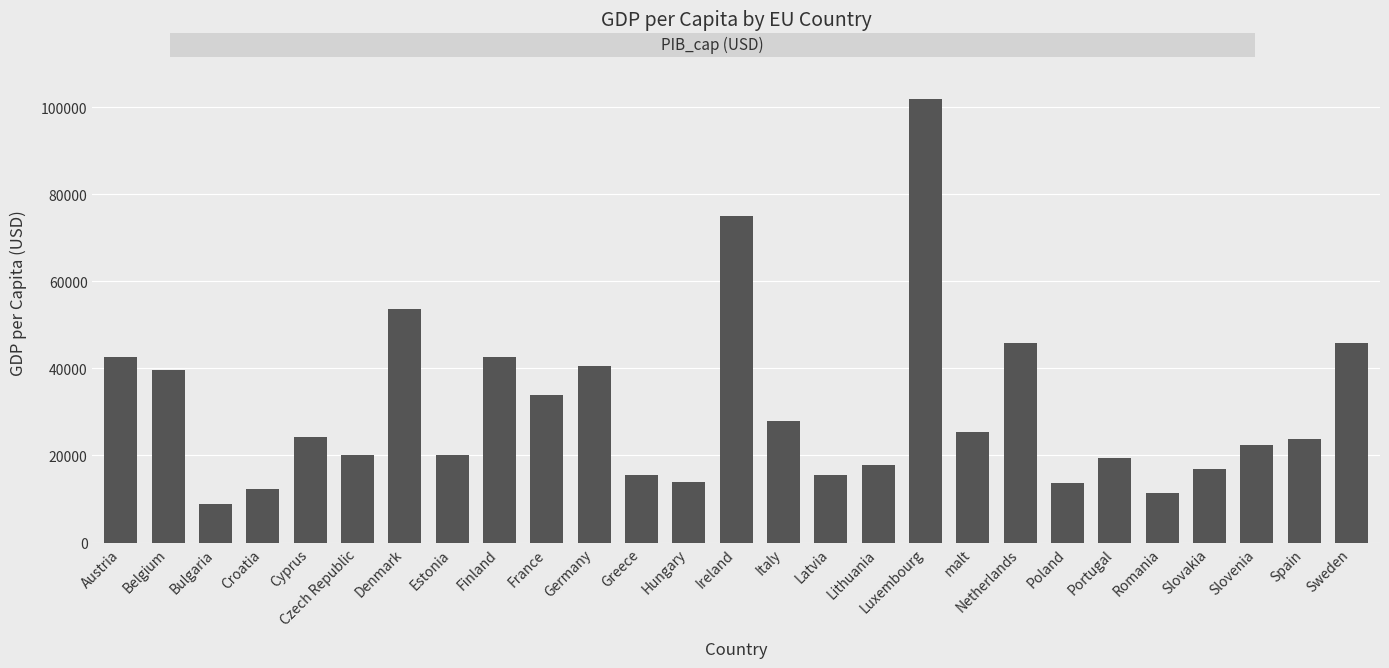

What is the change in value from Greece to Lithuania?

+2290